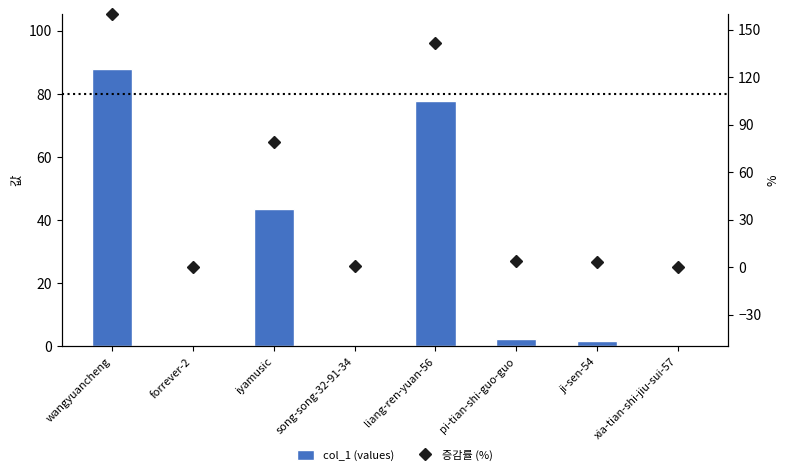

What is the average value of the col_1 (values) series?

26682.6